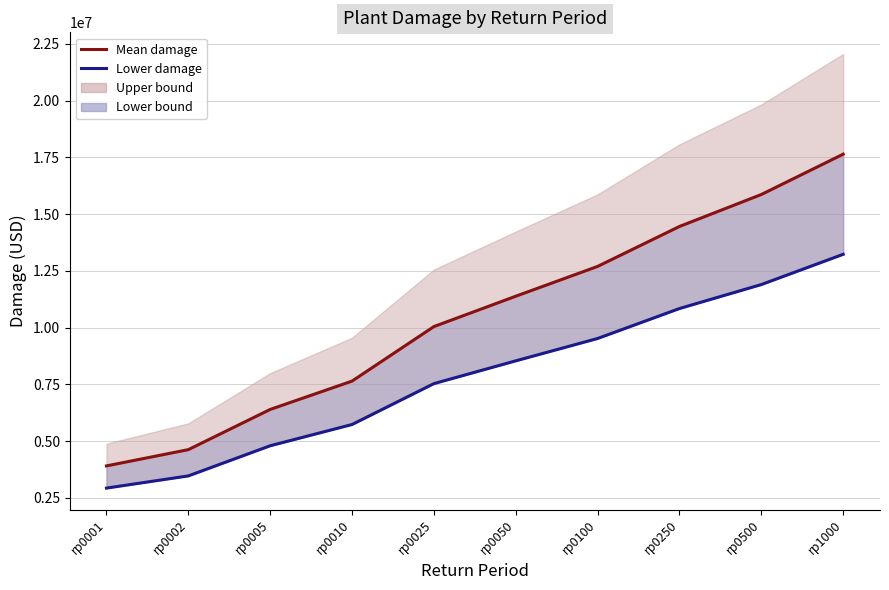

Where does the lowerdam line series first go above 8537704?

rp0050